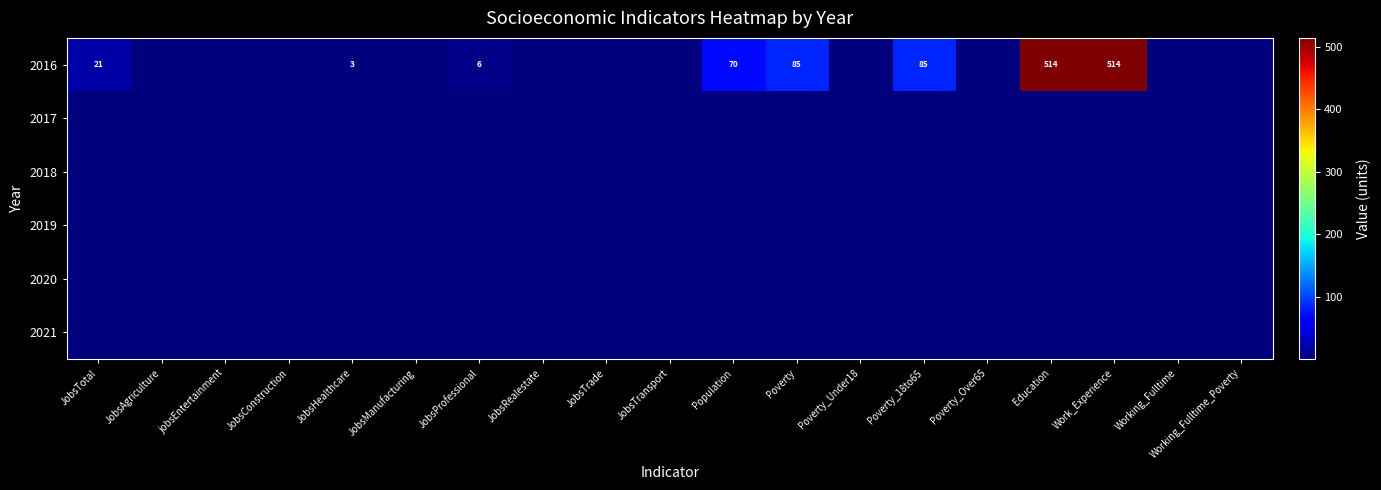

The value of 2016 at JobsProfessional is 6. True or false?

True